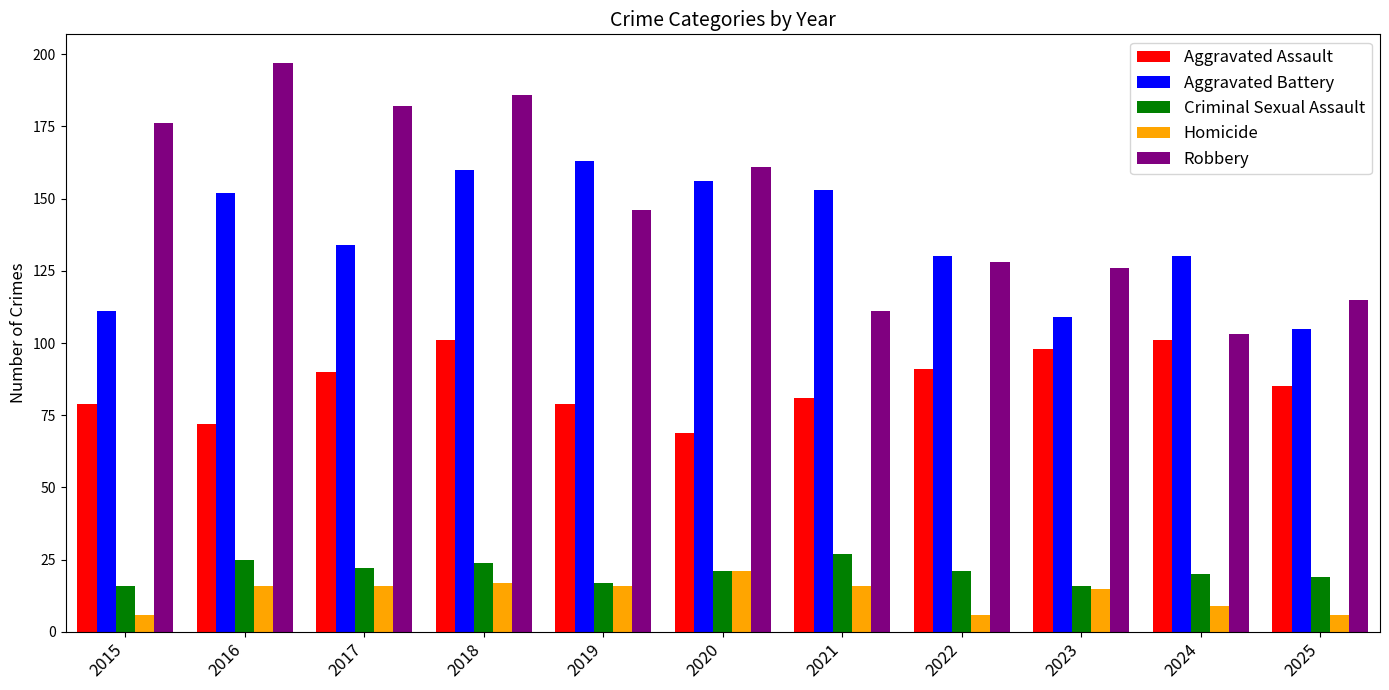

Between 2016 and 2023, which series saw the biggest shift?

Robbery